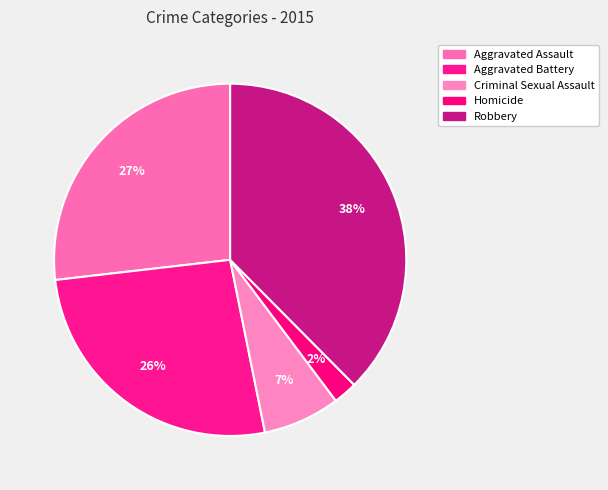

Is it true that Aggravated Battery is 33% of the pie?

False